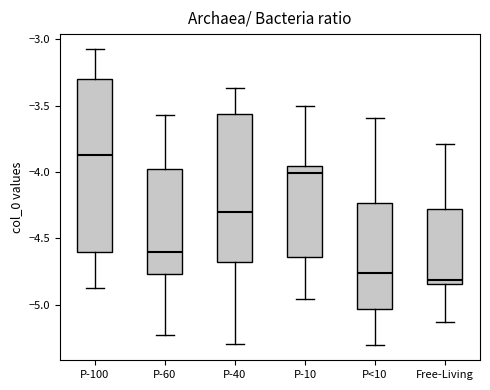

Reading left to right, read every box against the y-axis: the position of its median line, the range the box covers, and the ends of its whiskers. The values are not printed on the chart, so give them approximately, as read against the axis.

P-100: median -3.85, box -4.60 to -3.30, whiskers -4.85 to -3.05
P-60: median -4.60, box -4.75 to -4.00, whiskers -5.25 to -3.55
P-40: median -4.30, box -4.65 to -3.55, whiskers -5.30 to -3.35
P-10: median -4.00, box -4.65 to -3.95, whiskers -4.95 to -3.50
P<10: median -4.75, box -5.05 to -4.25, whiskers -5.30 to -3.60
Free-Living: median -4.80, box -4.85 to -4.30, whiskers -5.15 to -3.80